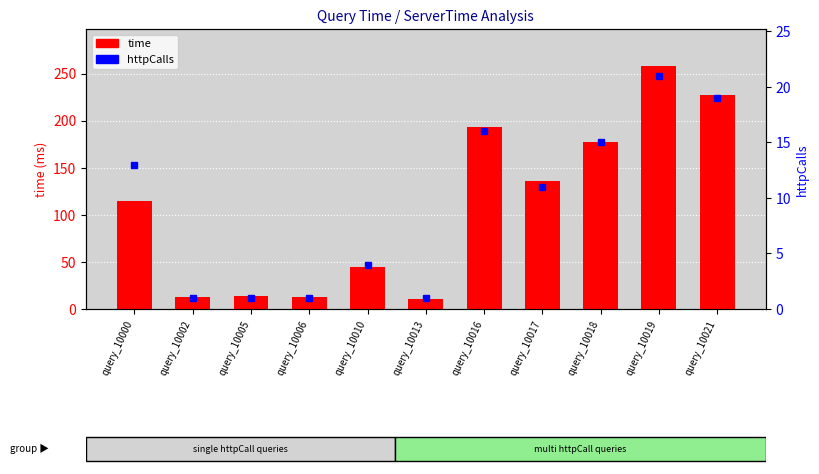

List the series in order of their overall mean, highest first.

time, httpCalls